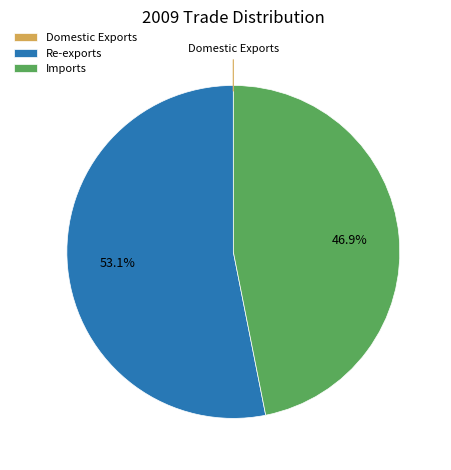

To the nearest percent, what percentage of the pie is Imports?

47%